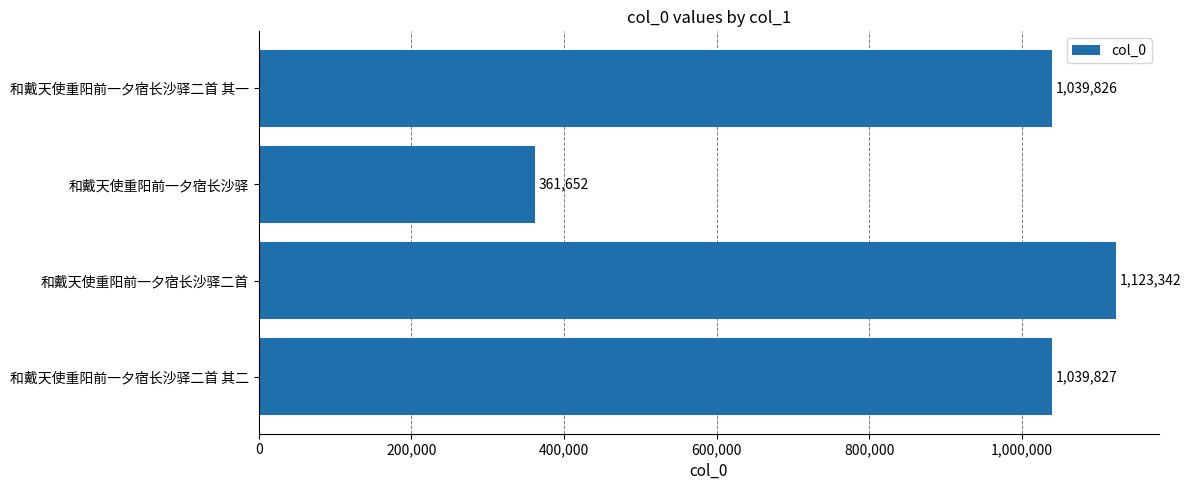

What is the change in value from 和戴天使重阳前一夕宿长沙驿二首 to 和戴天使重阳前一夕宿长沙驿二首 其一?

-83516